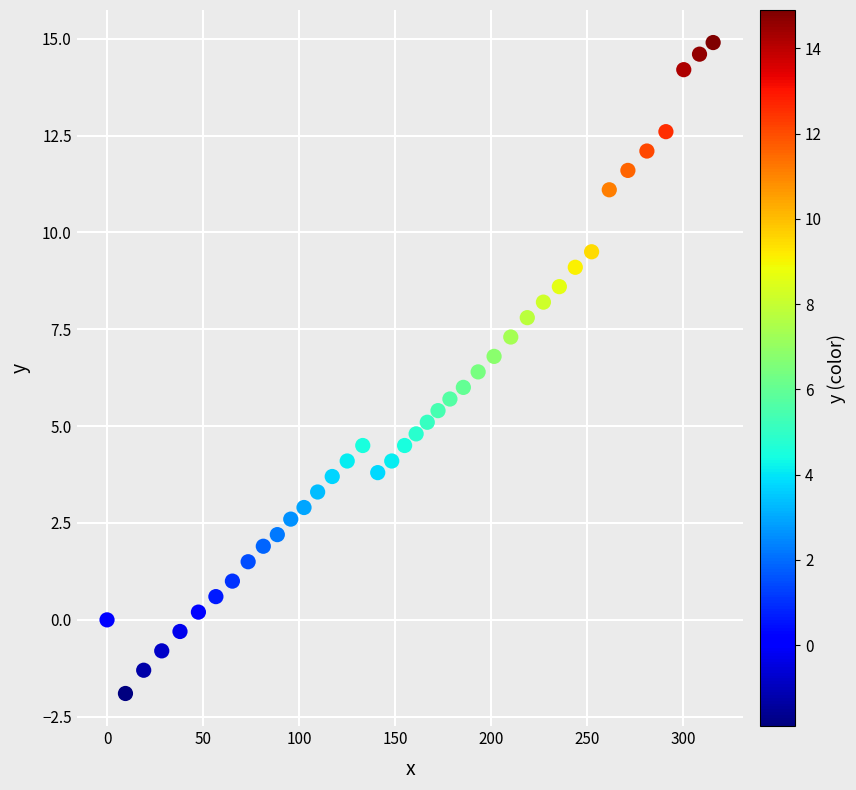

What is the range of Y values (max minus min)?

16.8